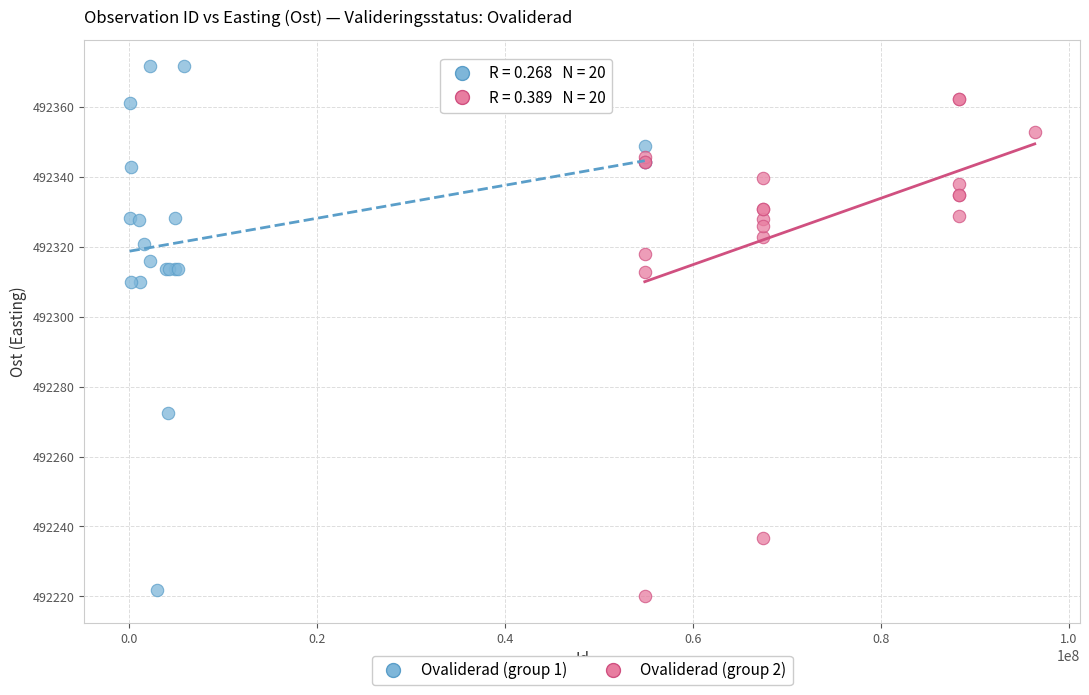

Which series contains the highest Y value?

Ovaliderad (group 1)